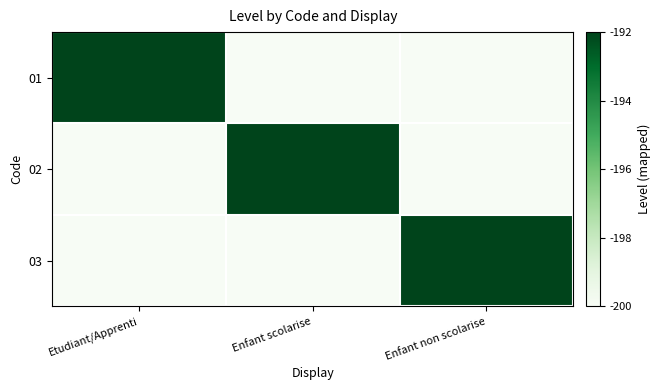

Reading right to left, list all the values displayed in this chart.

01: Enfant non scolarise=-200	Enfant scolarise=-200	Etudiant/Apprenti=-192
02: Enfant non scolarise=-200	Enfant scolarise=-192	Etudiant/Apprenti=-200
03: Enfant non scolarise=-192	Enfant scolarise=-200	Etudiant/Apprenti=-200